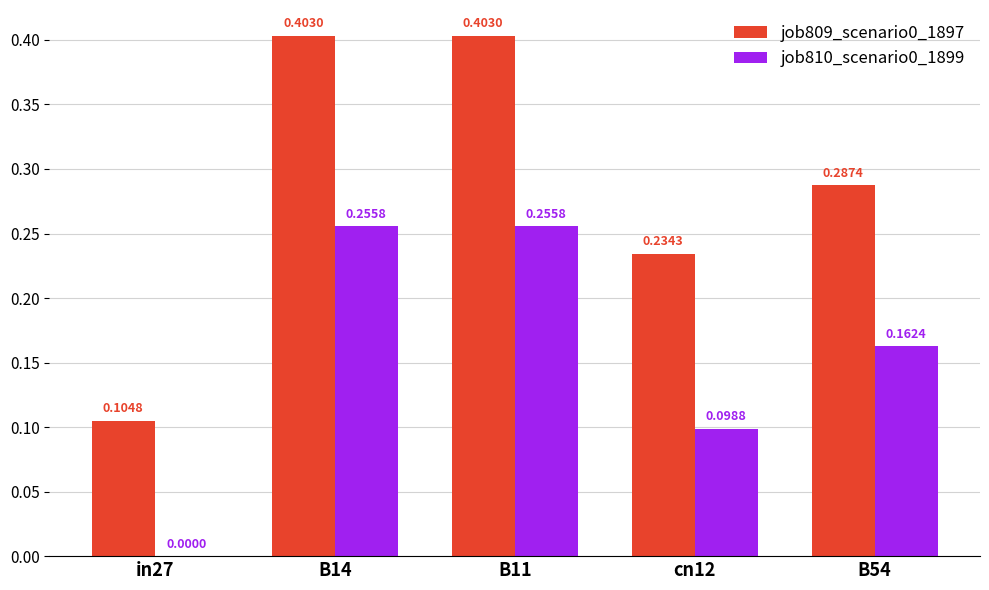

Between in27 and B14, which series saw the biggest shift?

job809_scenario0_1897